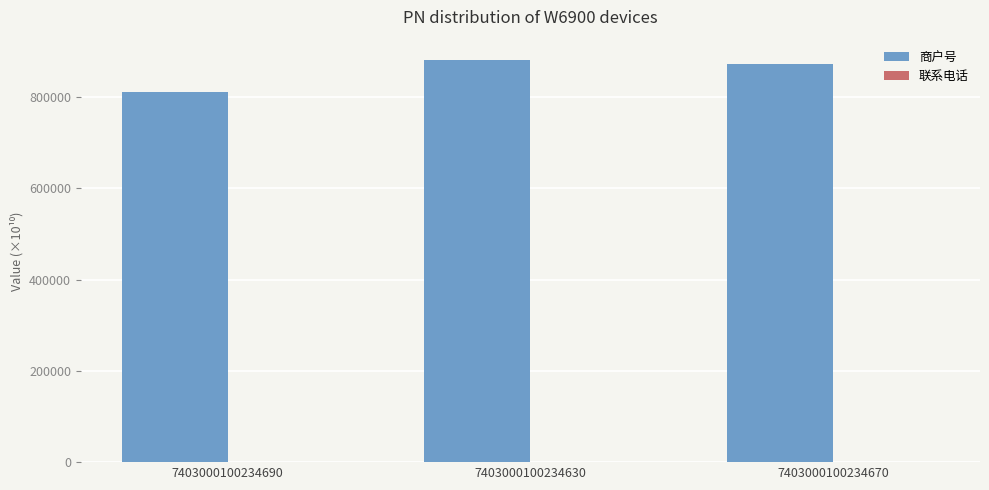

What is the average value of the 商户号 series?

855277.3